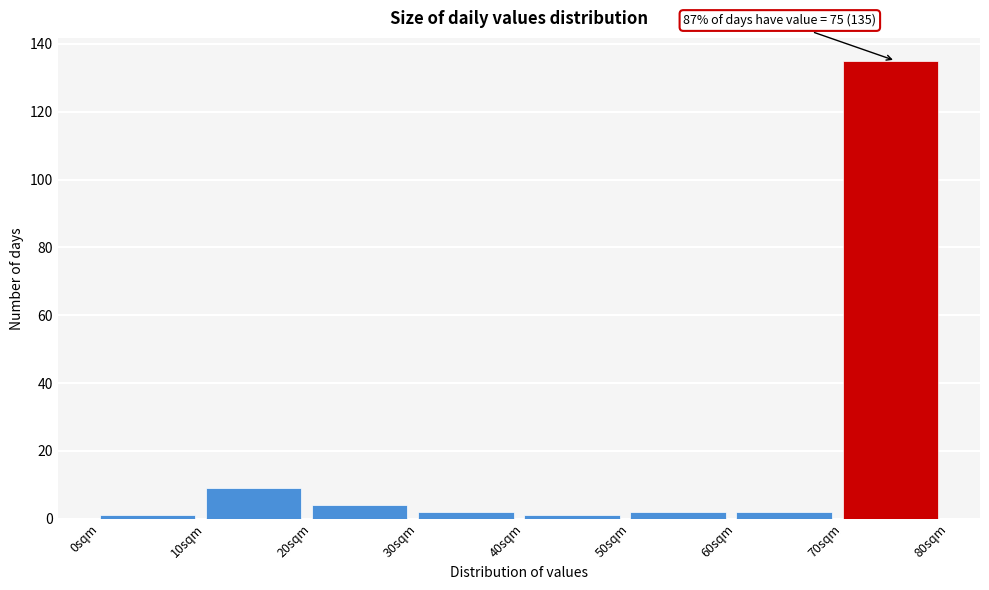

Which range on the x-axis has the tallest bar?

70 to 80